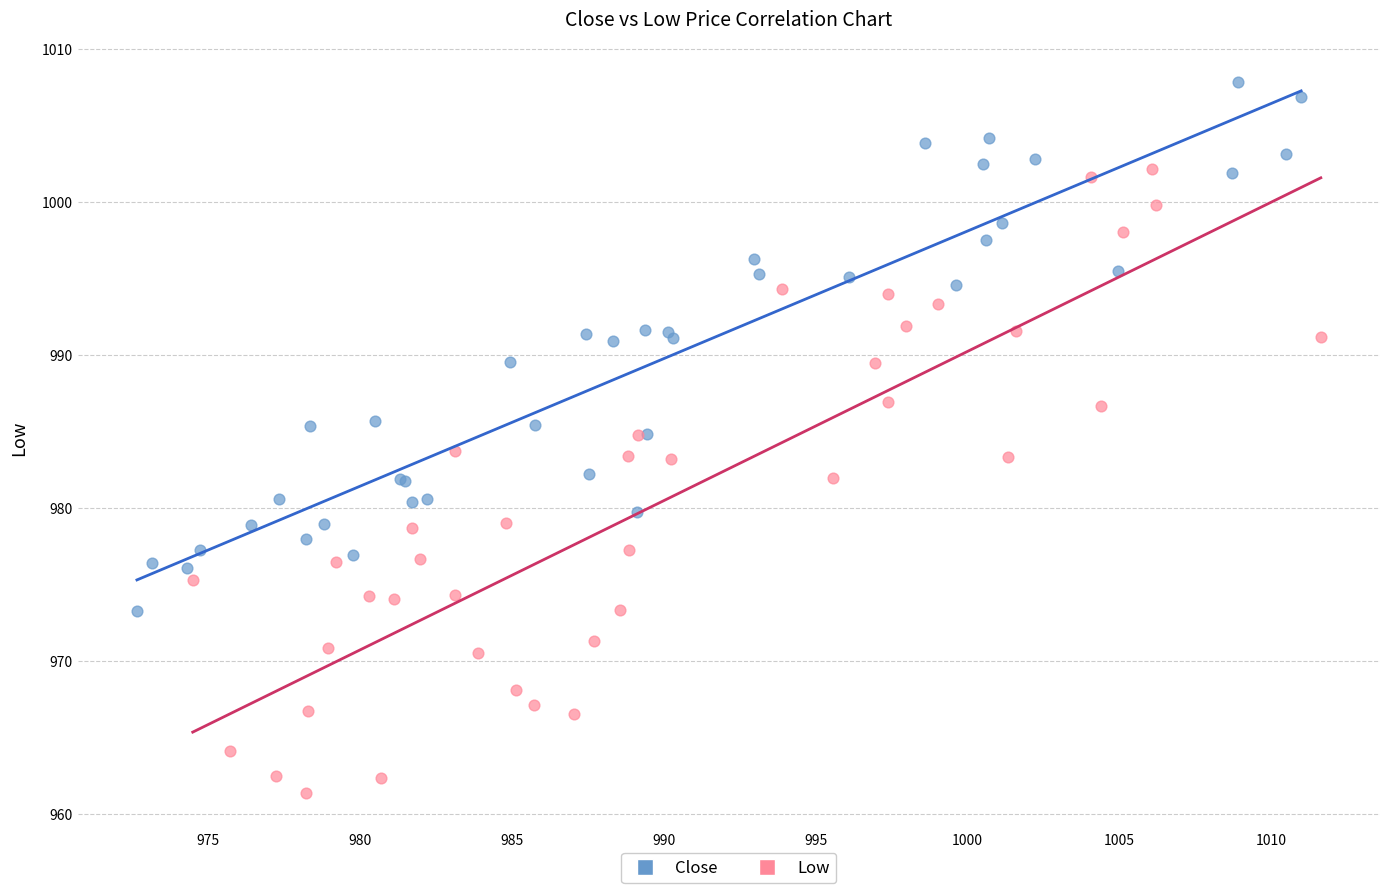

Which series contains the highest Y value?

Close